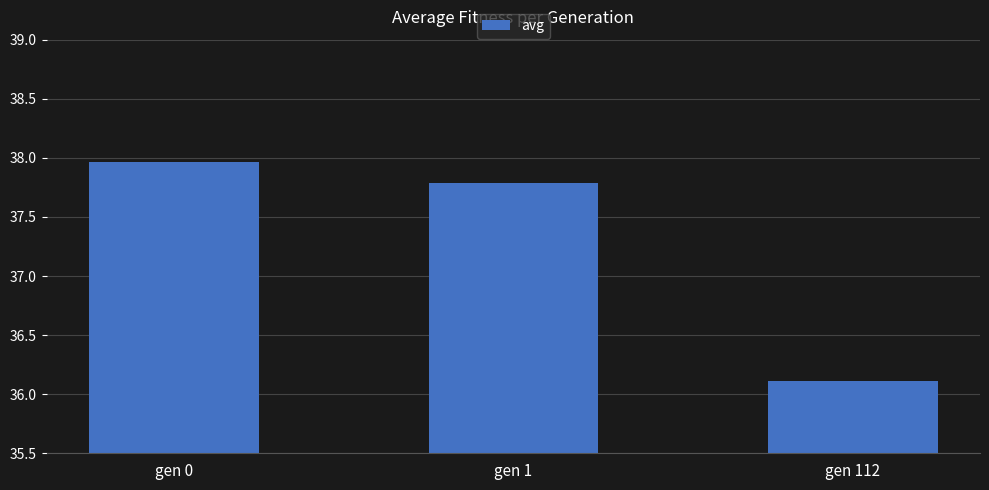

Which label corresponds to the smallest value in the chart?

gen 112